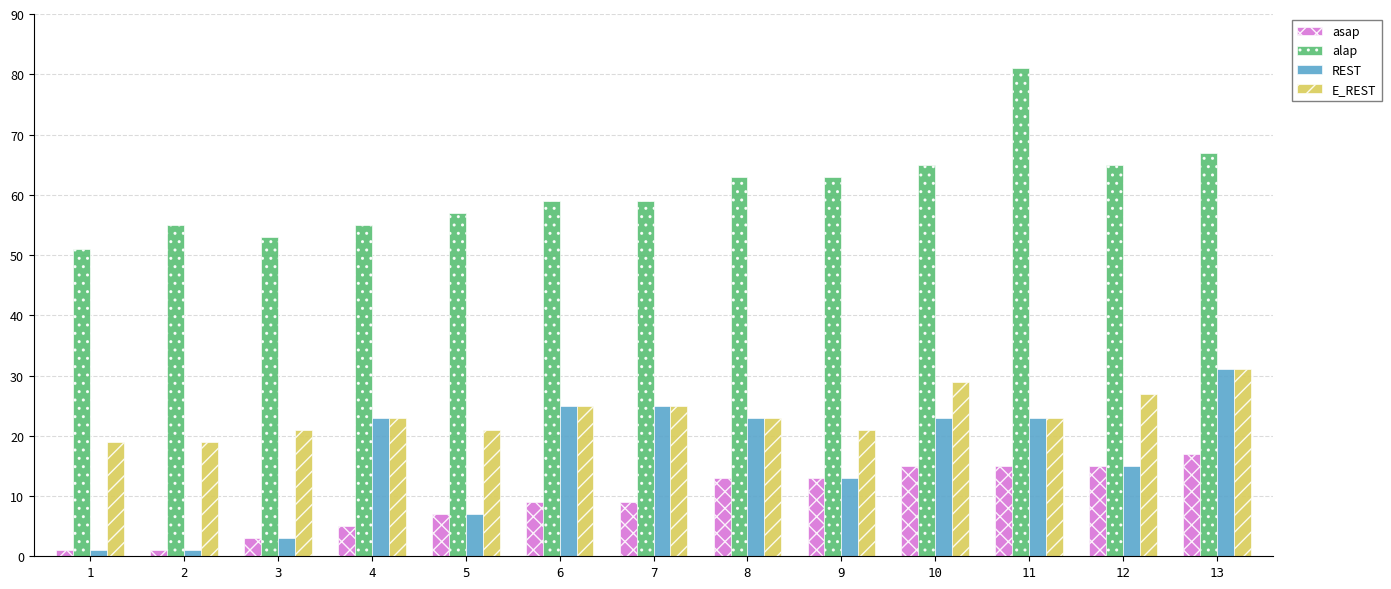

What is the sum of all asap values?

123